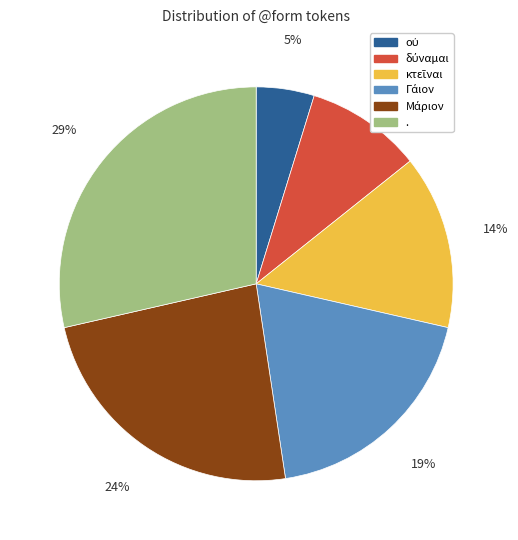

Which slice is the largest?

.